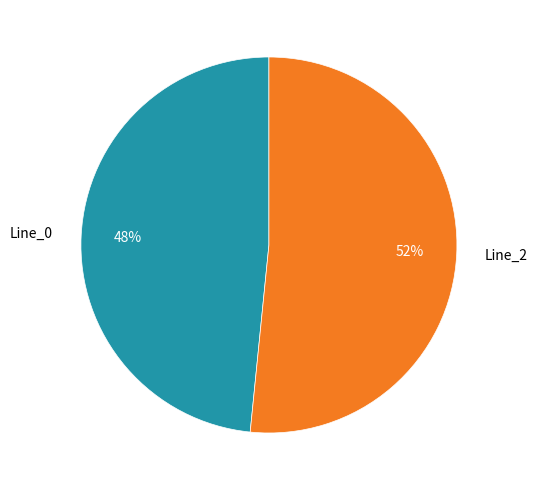

To the nearest percent, what is the average slice percentage?

50%